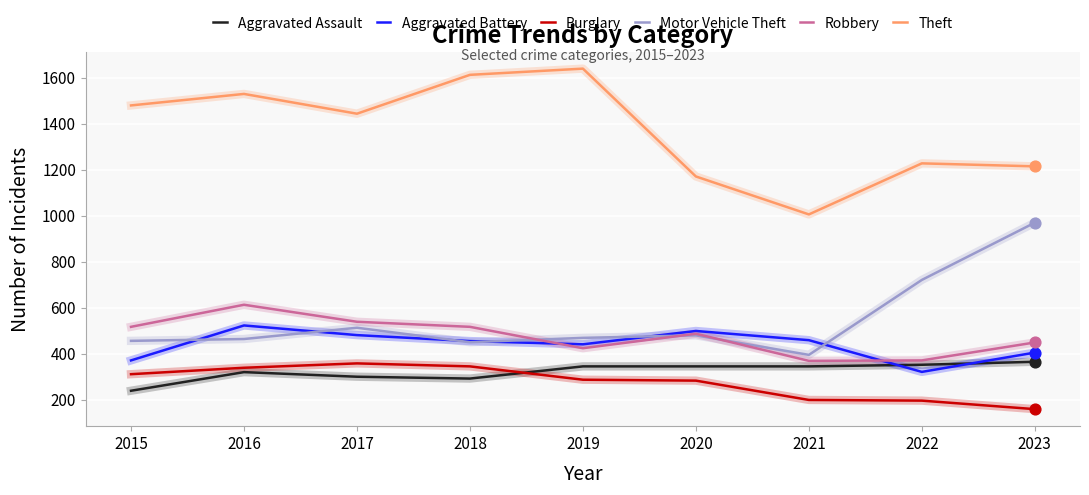

At how many categories does at least one series exceed 1036?

8